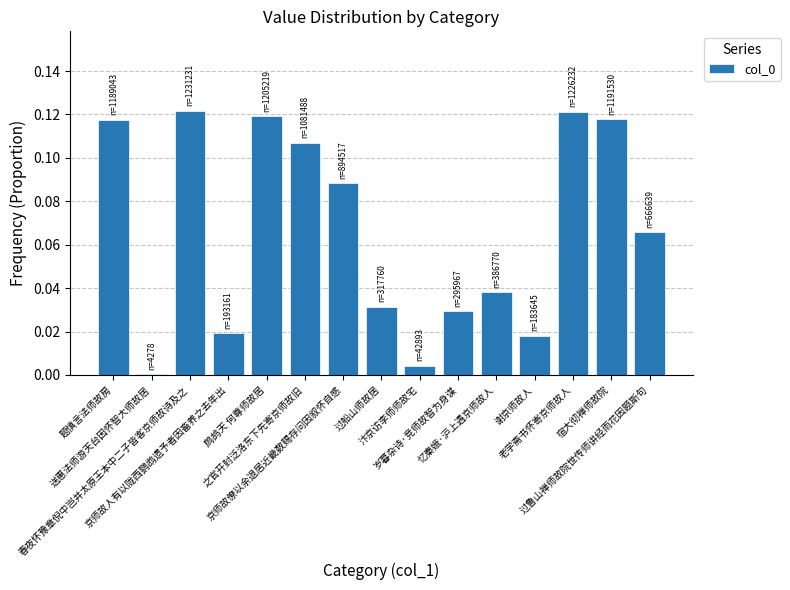

The value at 送惠法师游天台因怀智大师故居 is 0.0. True or false?

True